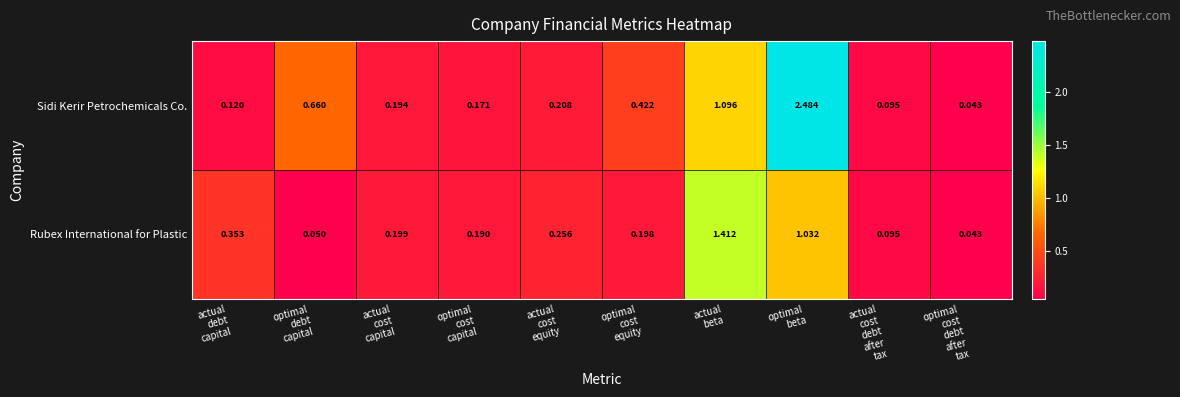

Rank the series by their average value, from lowest to highest.

Rubex International for Plastic, Sidi Kerir Petrochemicals Co.